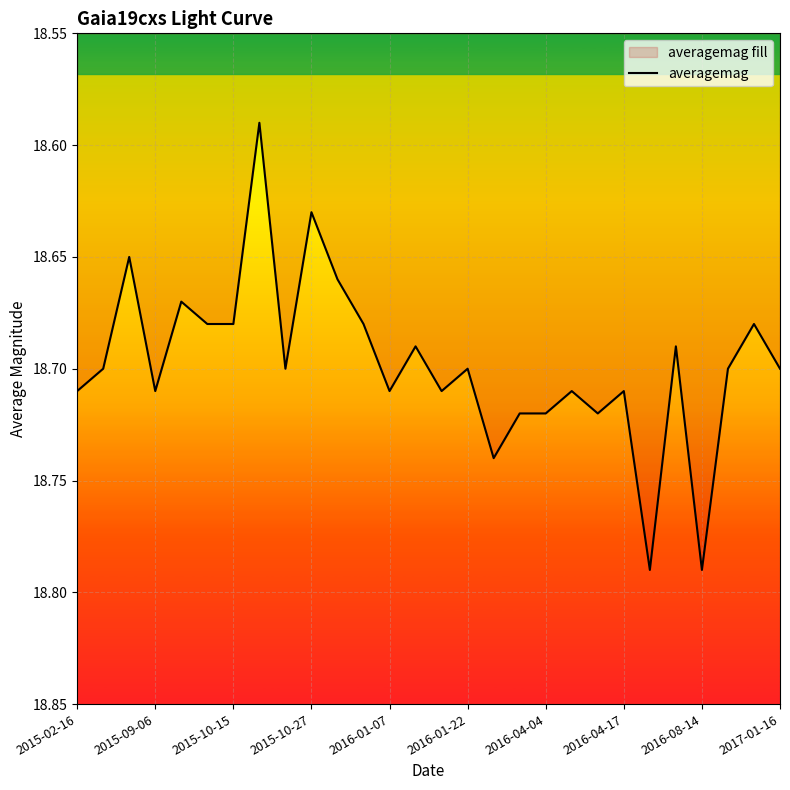

How many lines are shown in the chart?

1